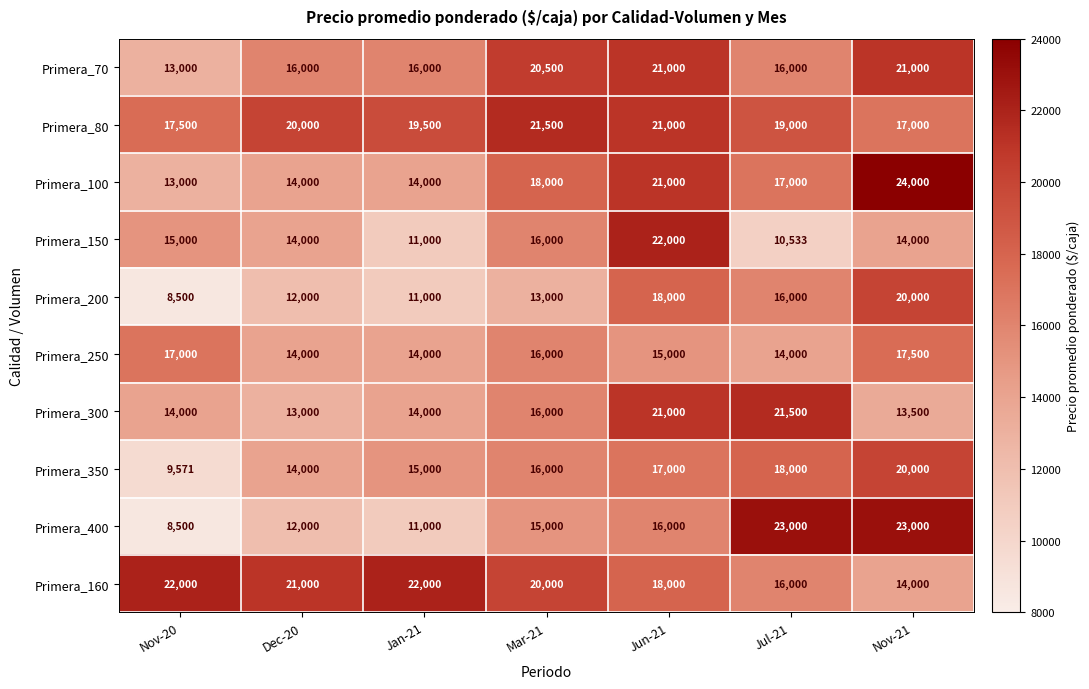

The value of Primera_400 at Nov-20 is 3086. True or false?

False